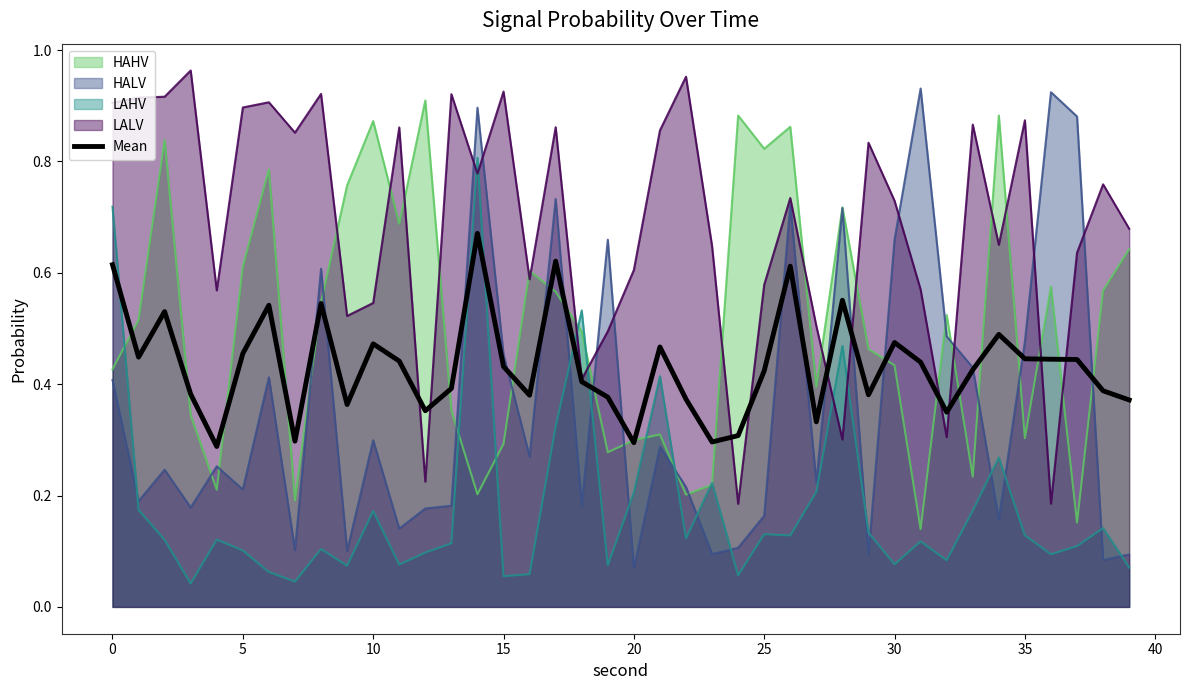

The value of HAHV at 15 is 0.4. True or false?

False